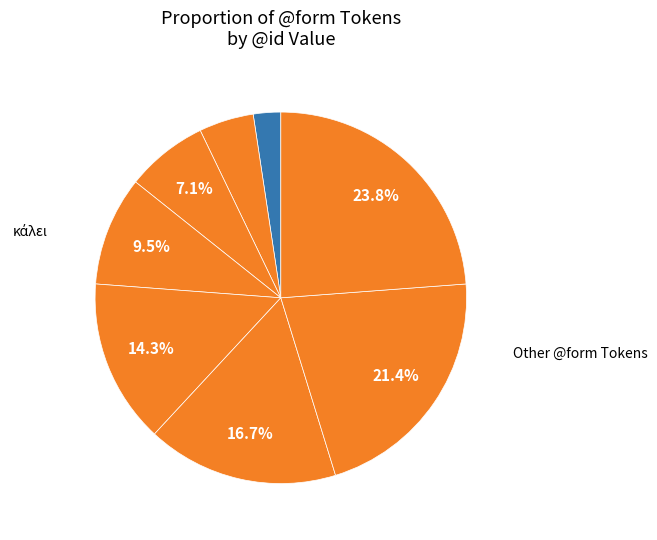

How many slices are in this pie chart?

8